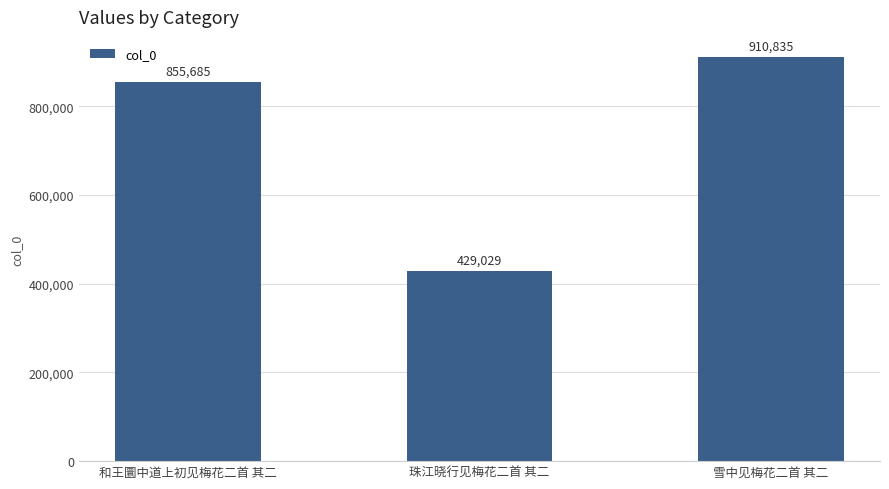

Between 雪中见梅花二首 其二 and 和王圜中道上初见梅花二首 其二, which is larger?

雪中见梅花二首 其二